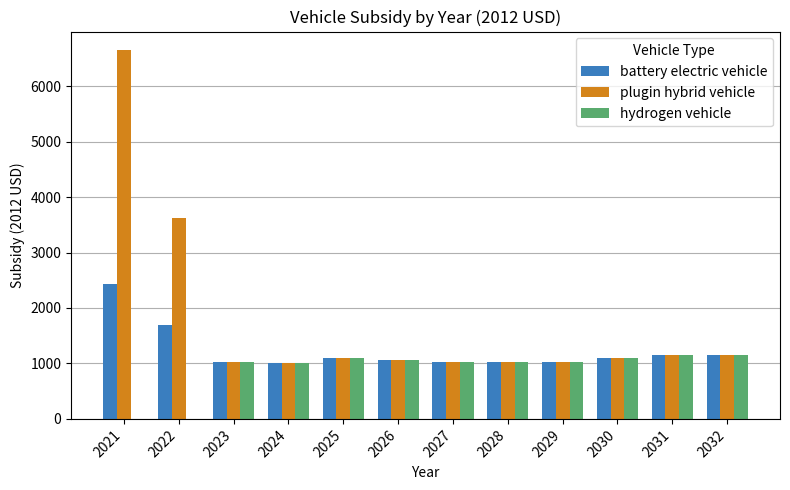

What is the approximate value of hydrogen vehicle at 2024?

1000.9